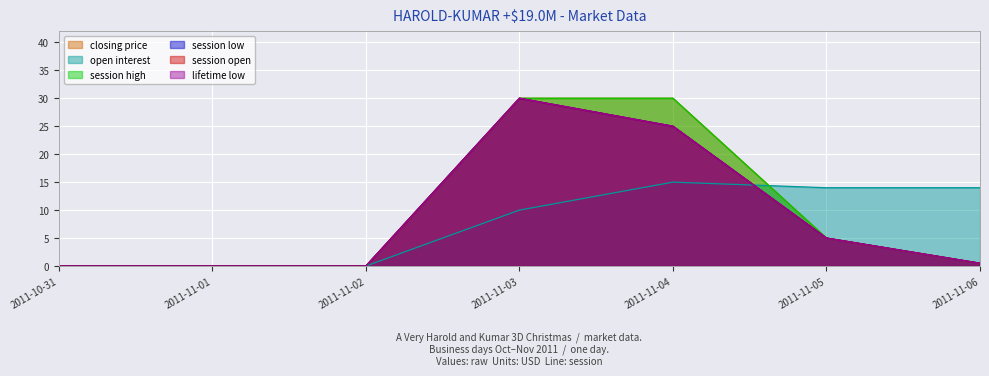

True or false: session open has a value of 0.0 at 2011-10-31.

True